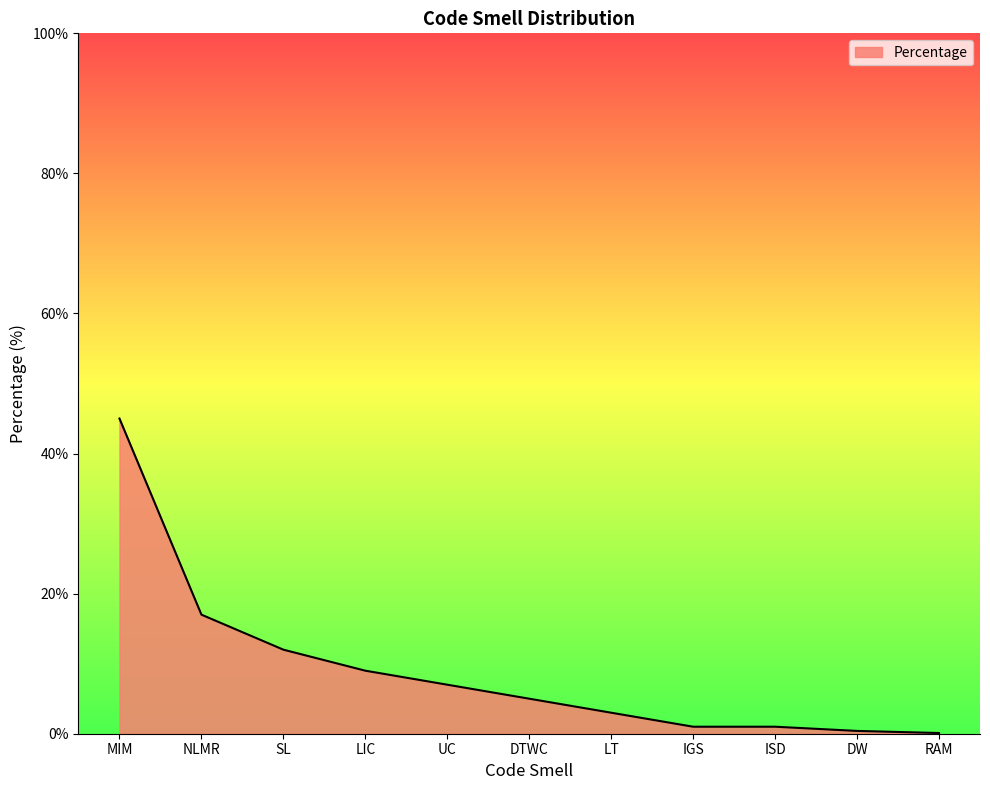

The value at MIM is 45.0. True or false?

True